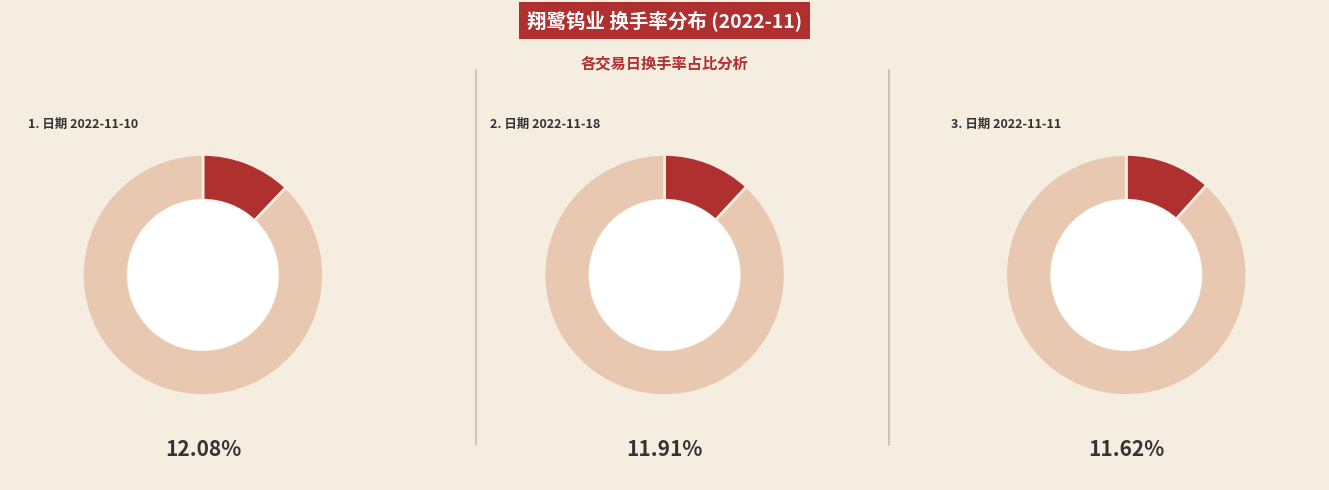

Approximately how many times larger is the value at 2022-11-10 compared to 2022-11-18?

1.0